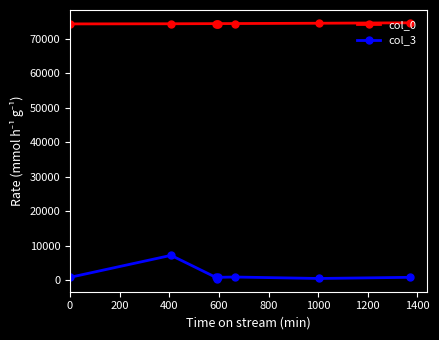

Which series has the widest spread of values?

col_3